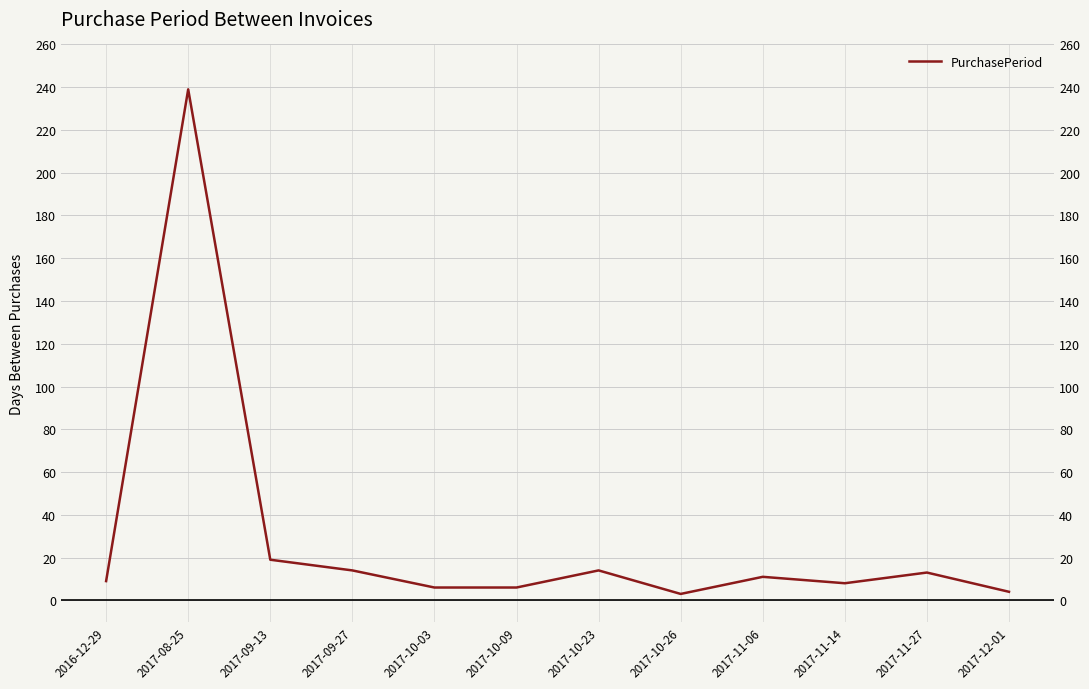

Where is the first local minimum?

2017-10-26